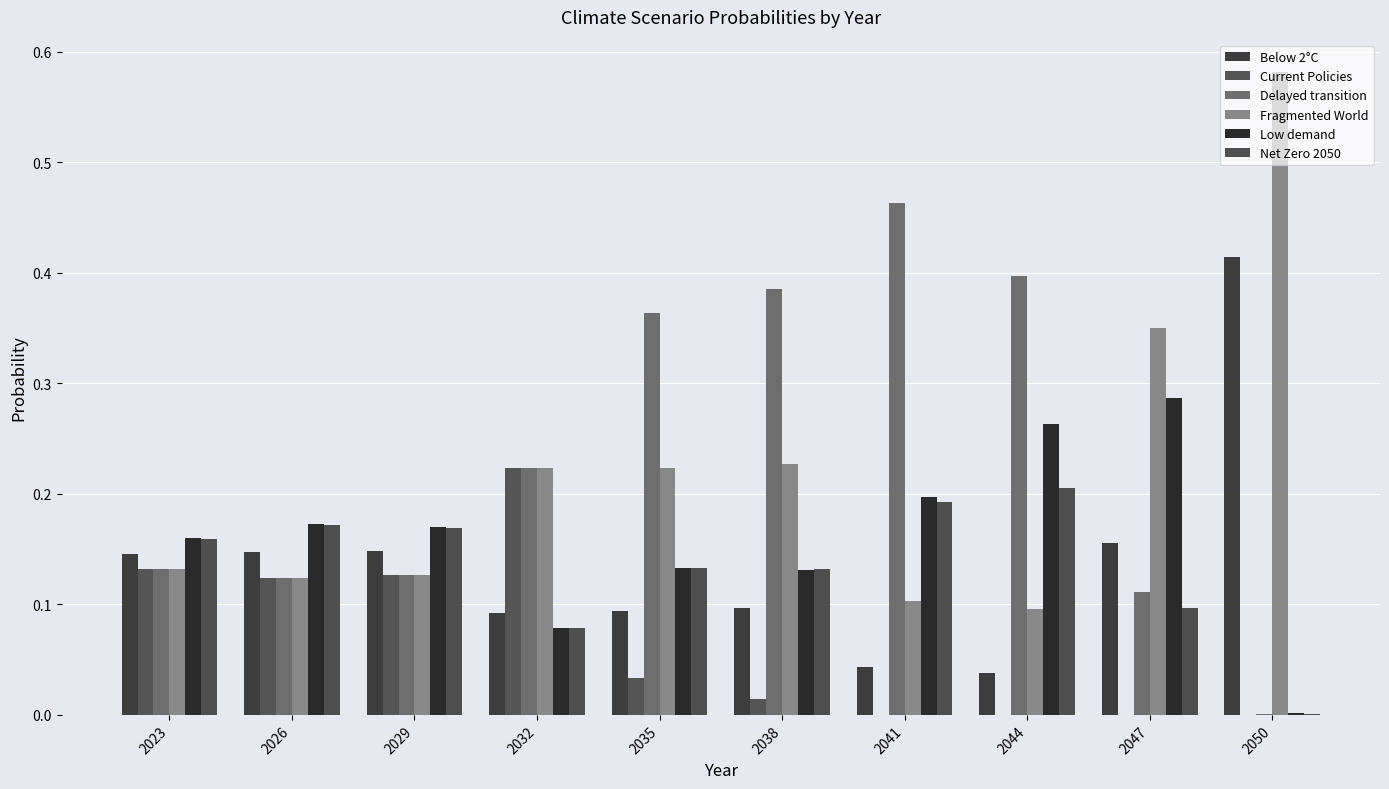

How many groups of bars are there?

10